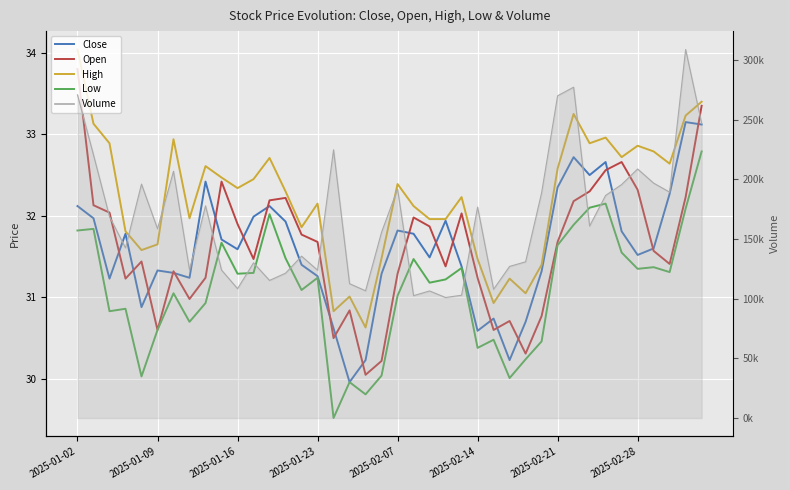

What value does the Low series have at 34?

31.6